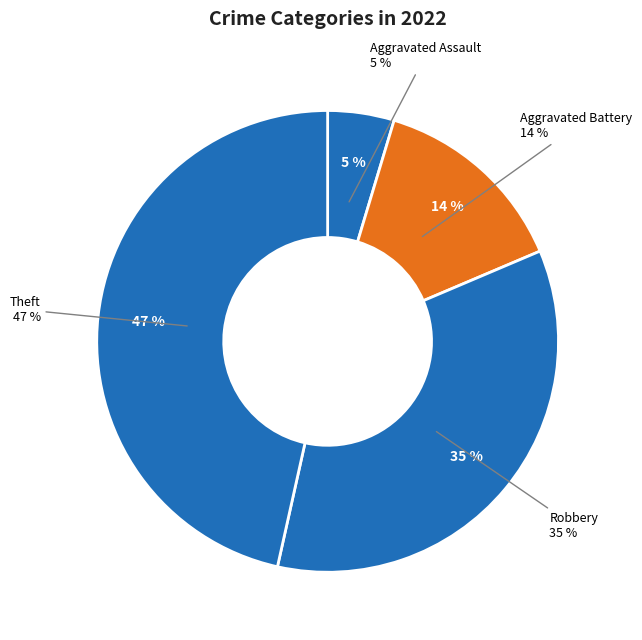

To the nearest percent, what percentage of the pie is Theft?

47%